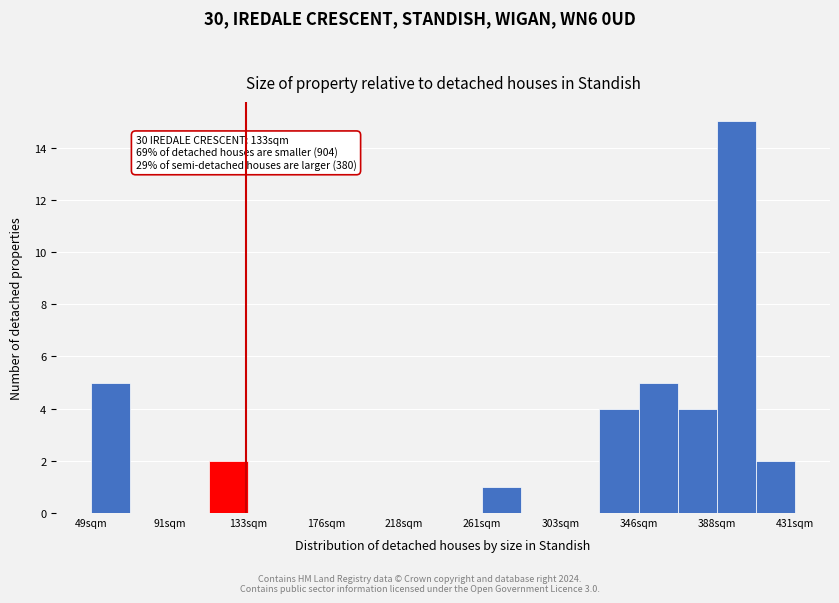

Over which range of the x-axis is the bar tallest?

390 to 410